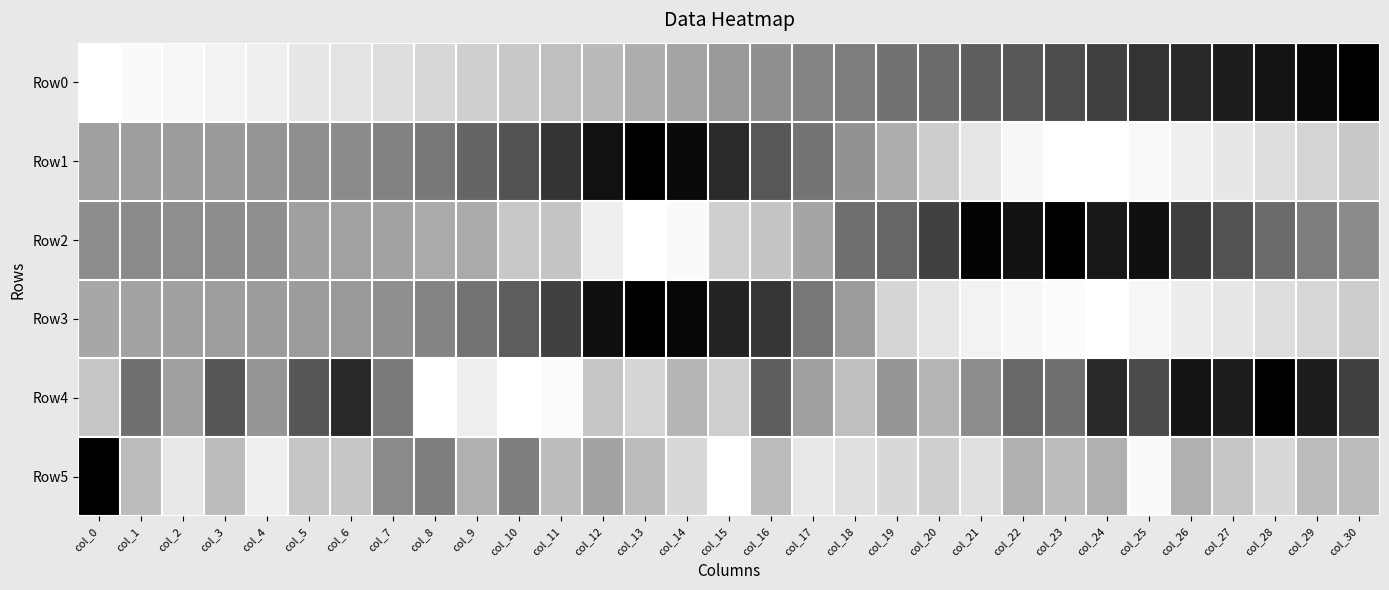

Reading left to right, list all the values displayed in this chart.

Row0: col_0=0.0	col_1=0.0	col_2=0.1	col_3=0.1	col_4=0.1	col_5=0.2	col_6=0.2	col_7=0.2	col_8=0.3	col_9=0.3	col_10=0.3	col_11=0.4	col_12=0.4	col_13=0.4	col_14=0.5	col_15=0.5	col_16=0.5	col_17=0.6	col_18=0.6	col_19=0.6	col_20=0.7	col_21=0.7	col_22=0.7	col_23=0.8	col_24=0.8	col_25=0.8	col_26=0.9	col_27=0.9	col_28=0.9	col_29=1.0	col_30=1.0
Row1: col_0=0.5	col_1=0.5	col_2=0.5	col_3=0.5	col_4=0.5	col_5=0.5	col_6=0.5	col_7=0.6	col_8=0.6	col_9=0.7	col_10=0.7	col_11=0.8	col_12=0.9	col_13=1.0	col_14=1.0	col_15=0.9	col_16=0.7	col_17=0.6	col_18=0.5	col_19=0.4	col_20=0.3	col_21=0.2	col_22=0.1	col_23=0.0	col_24=0.0	col_25=0.0	col_26=0.1	col_27=0.2	col_28=0.2	col_29=0.3	col_30=0.3
Row2: col_0=0.5	col_1=0.5	col_2=0.5	col_3=0.5	col_4=0.5	col_5=0.5	col_6=0.5	col_7=0.5	col_8=0.4	col_9=0.4	col_10=0.3	col_11=0.3	col_12=0.1	col_13=0.0	col_14=0.0	col_15=0.3	col_16=0.3	col_17=0.5	col_18=0.6	col_19=0.7	col_20=0.8	col_21=1.0	col_22=0.9	col_23=1.0	col_24=0.9	col_25=0.9	col_26=0.8	col_27=0.7	col_28=0.7	col_29=0.6	col_30=0.5
Row3: col_0=0.4	col_1=0.5	col_2=0.5	col_3=0.5	col_4=0.5	col_5=0.5	col_6=0.5	col_7=0.5	col_8=0.6	col_9=0.6	col_10=0.7	col_11=0.8	col_12=0.9	col_13=1.0	col_14=1.0	col_15=0.9	col_16=0.8	col_17=0.6	col_18=0.5	col_19=0.3	col_20=0.2	col_21=0.1	col_22=0.1	col_23=0.0	col_24=0.0	col_25=0.1	col_26=0.1	col_27=0.2	col_28=0.2	col_29=0.3	col_30=0.3
Row4: col_0=0.3	col_1=0.6	col_2=0.5	col_3=0.7	col_4=0.5	col_5=0.7	col_6=0.9	col_7=0.6	col_8=0.0	col_9=0.1	col_10=0.0	col_11=0.0	col_12=0.3	col_13=0.3	col_14=0.4	col_15=0.3	col_16=0.7	col_17=0.5	col_18=0.4	col_19=0.5	col_20=0.4	col_21=0.5	col_22=0.7	col_23=0.6	col_24=0.9	col_25=0.8	col_26=0.9	col_27=0.9	col_28=1.0	col_29=0.9	col_30=0.8
Row5: col_0=1.0	col_1=0.4	col_2=0.2	col_3=0.4	col_4=0.1	col_5=0.3	col_6=0.3	col_7=0.5	col_8=0.6	col_9=0.4	col_10=0.6	col_11=0.4	col_12=0.5	col_13=0.4	col_14=0.2	col_15=0.0	col_16=0.4	col_17=0.2	col_18=0.2	col_19=0.2	col_20=0.3	col_21=0.2	col_22=0.4	col_23=0.4	col_24=0.4	col_25=0.0	col_26=0.4	col_27=0.3	col_28=0.2	col_29=0.4	col_30=0.4